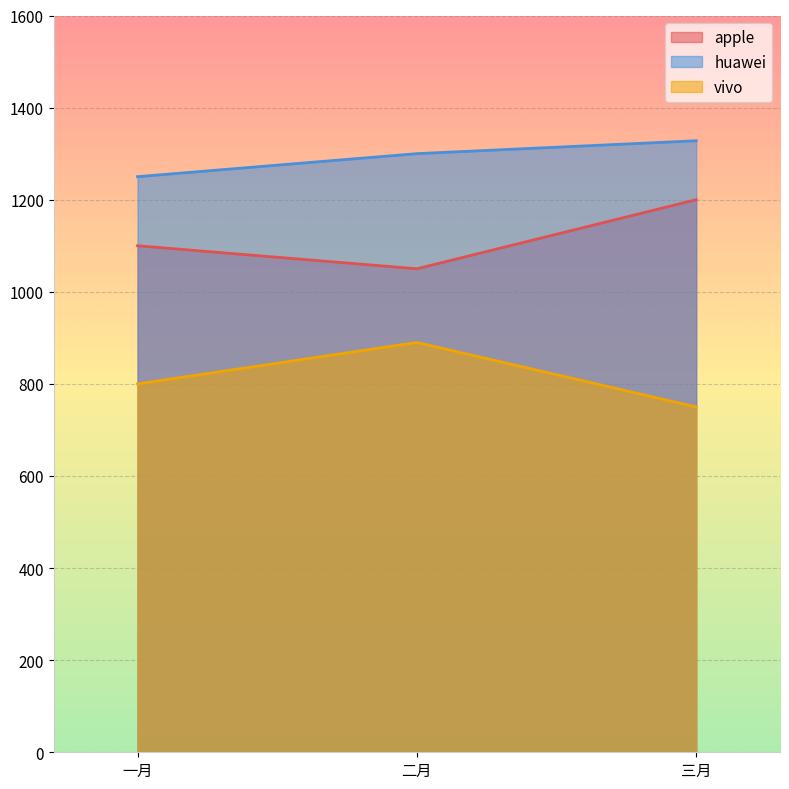

What is the difference between the highest and lowest values at 一月?

450